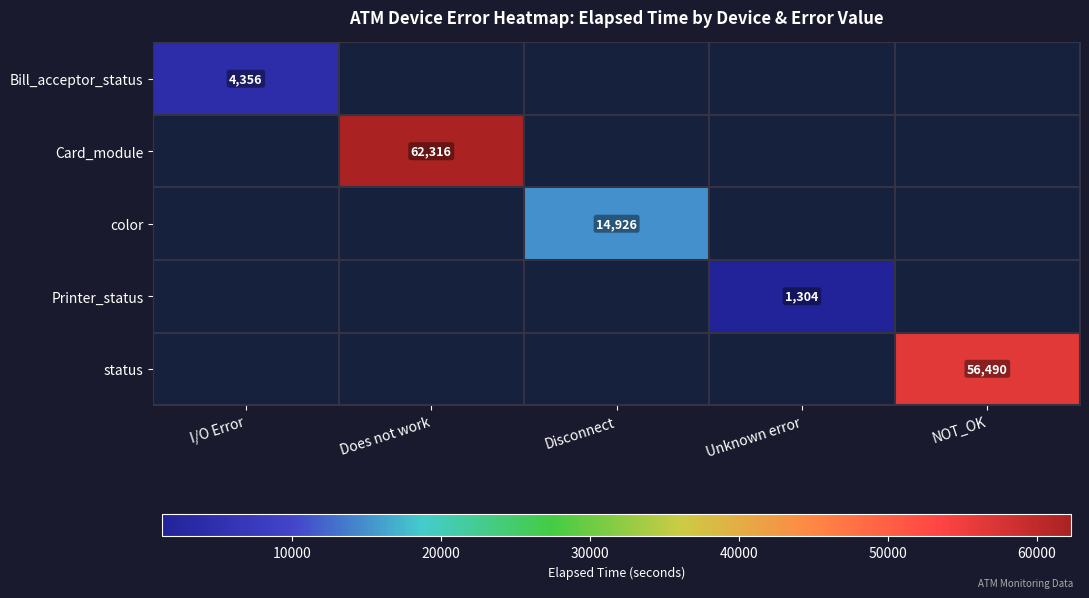

The value of Printer_status at Unknown error is 2122. True or false?

False